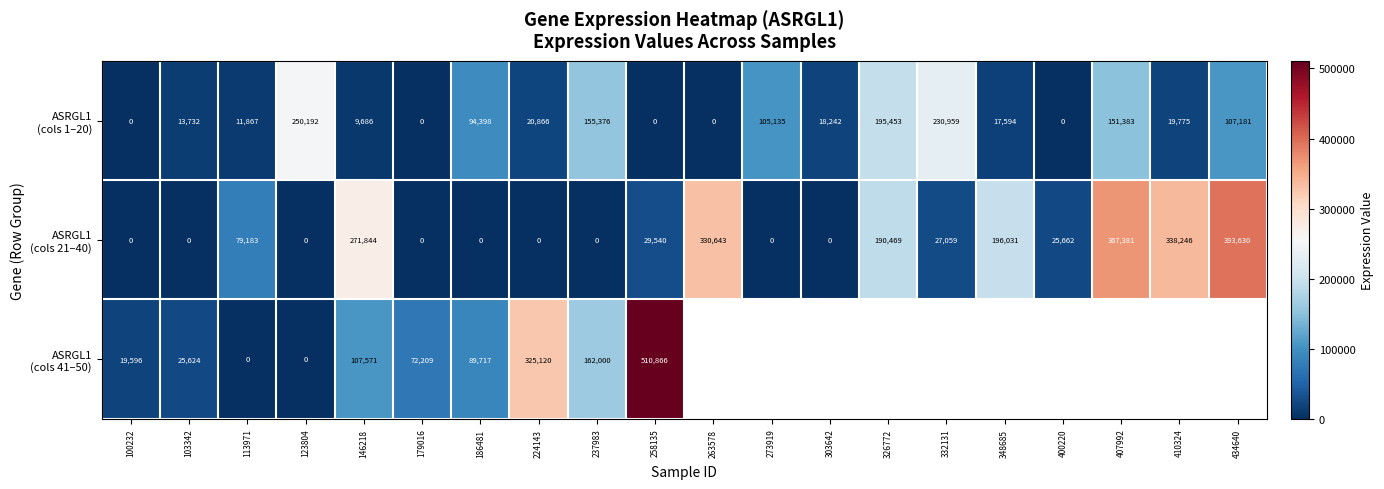

What is the spread (max minus min) of values at 113971?

79183